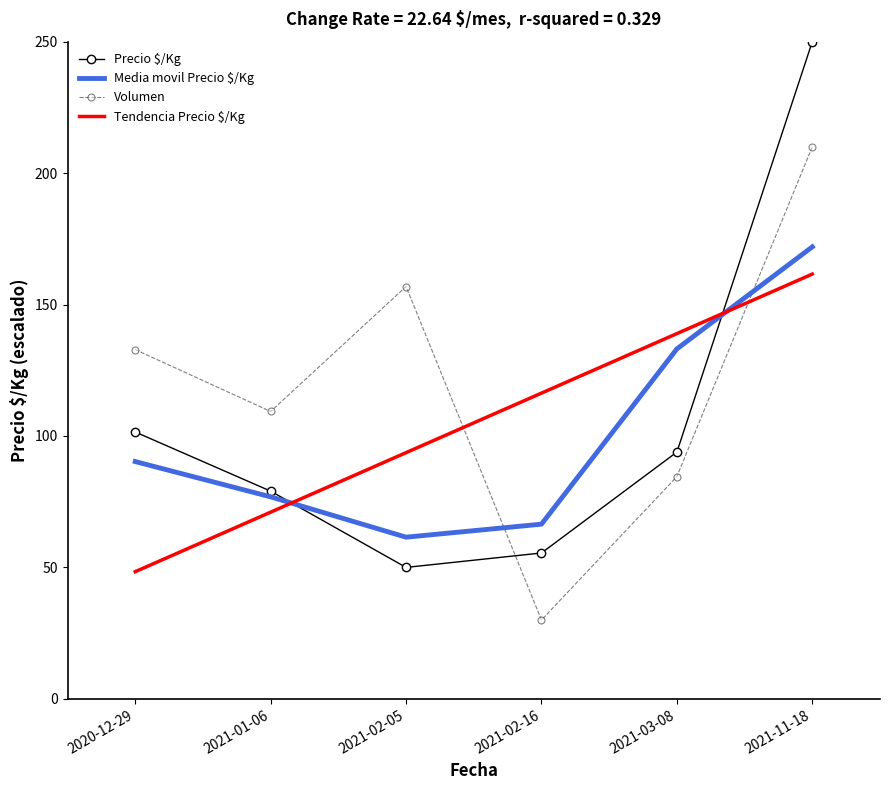

List the series in order of their peak value, highest first.

Precio $/Kg, Volumen, Media movil Precio $/Kg, Tendencia Precio $/Kg